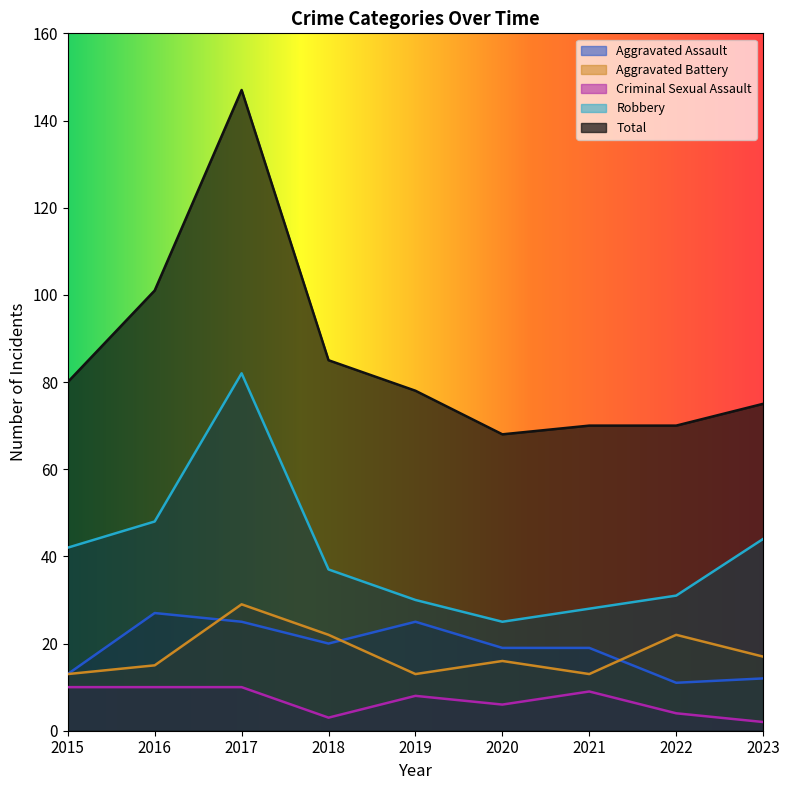

Rank the series by their maximum value, from highest to lowest.

Total, Robbery, Aggravated Battery, Aggravated Assault, Criminal Sexual Assault